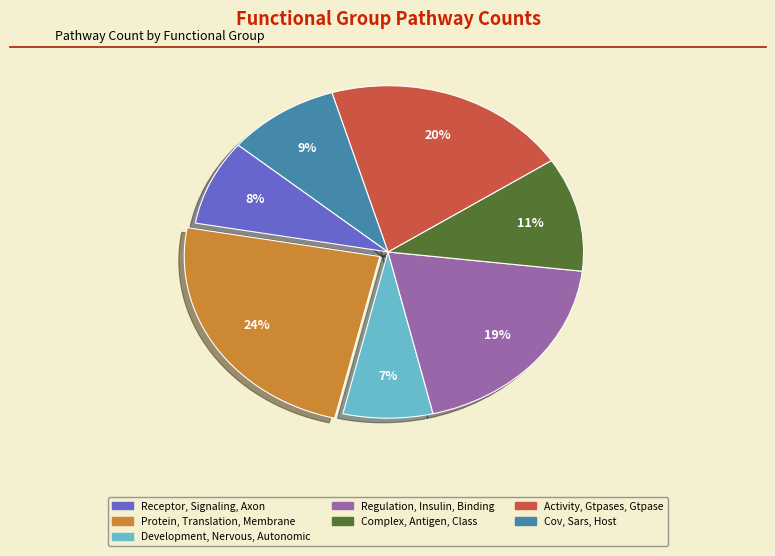

Rank the categories by value from highest to lowest.

Protein, Translation, Membrane, Activity, Gtpases, Gtpase, Regulation, Insulin, Binding, Complex, Antigen, Class, Cov, Sars, Host, Receptor, Signaling, Axon, Development, Nervous, Autonomic